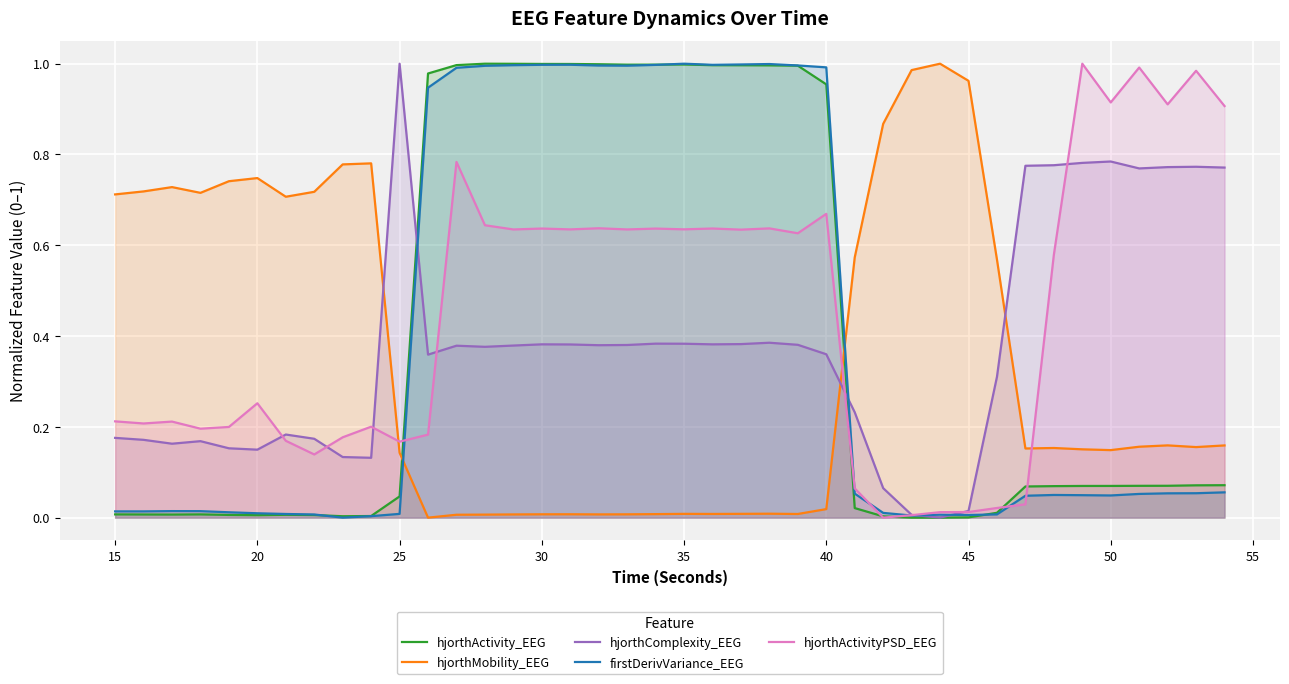

True or false: hjorthActivityPSD_EEG has a value of 0.3 at 25.

False